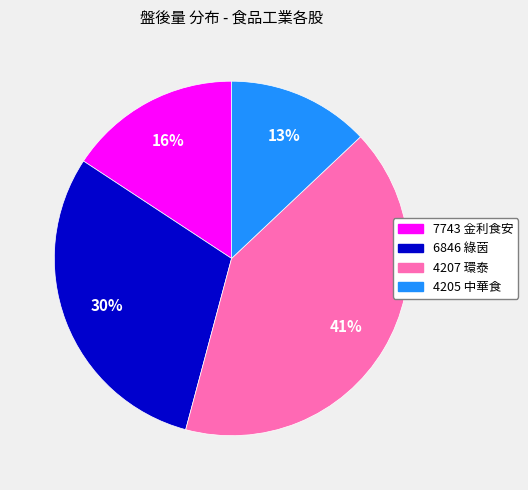

To the nearest percent, what is the average slice percentage?

25%